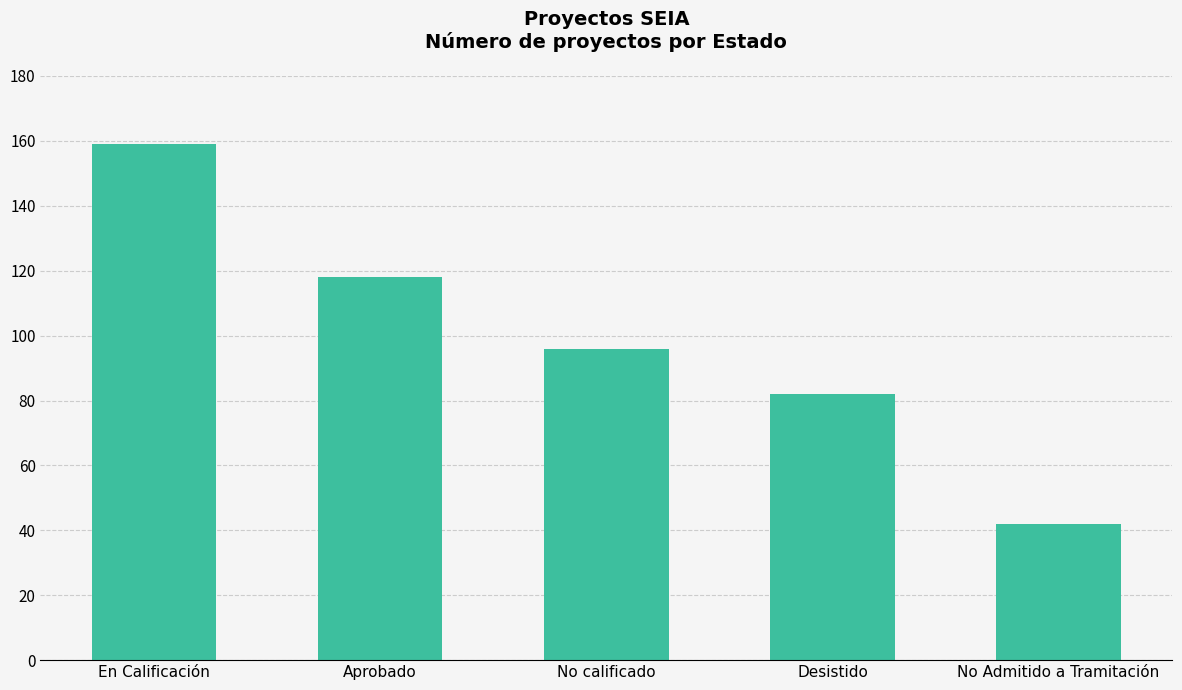

What is the difference between the second highest and second lowest values?

36